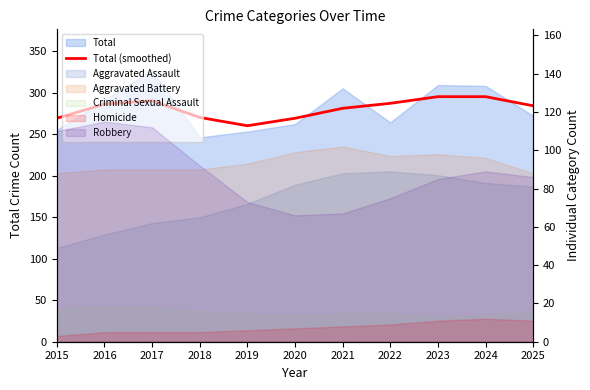

At which category does the chart reach its peak across all series?

2023